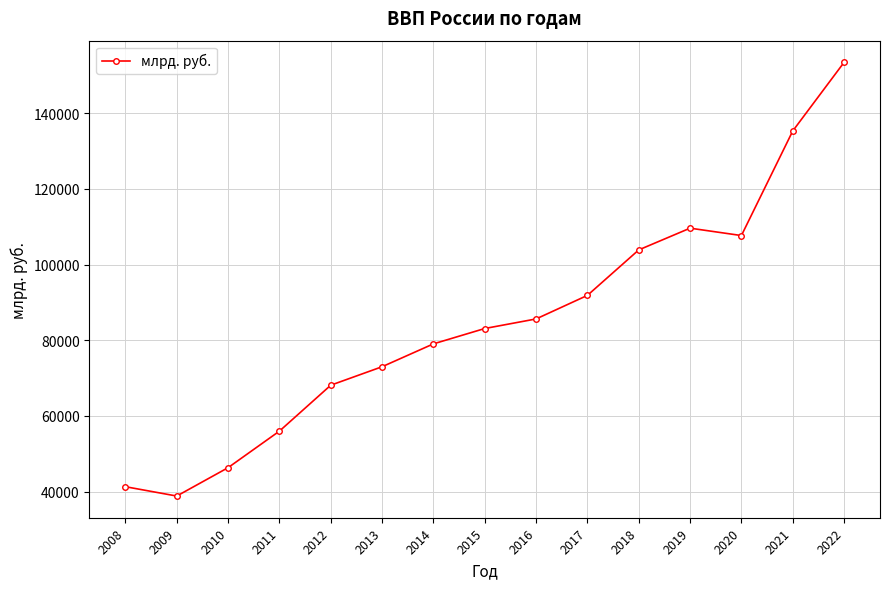

True or false: the data has more than 1 interior local peaks.

False